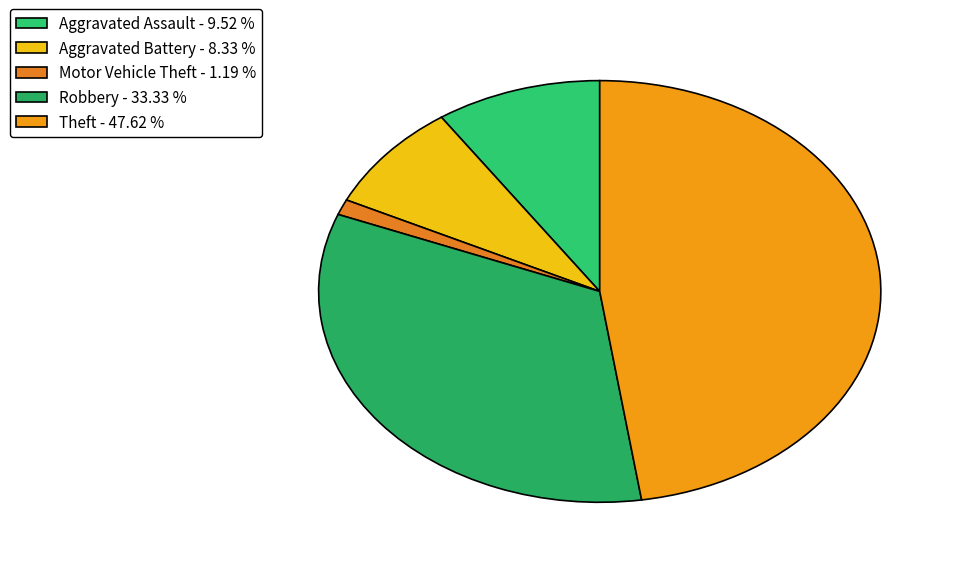

Is there a majority slice in this chart?

No